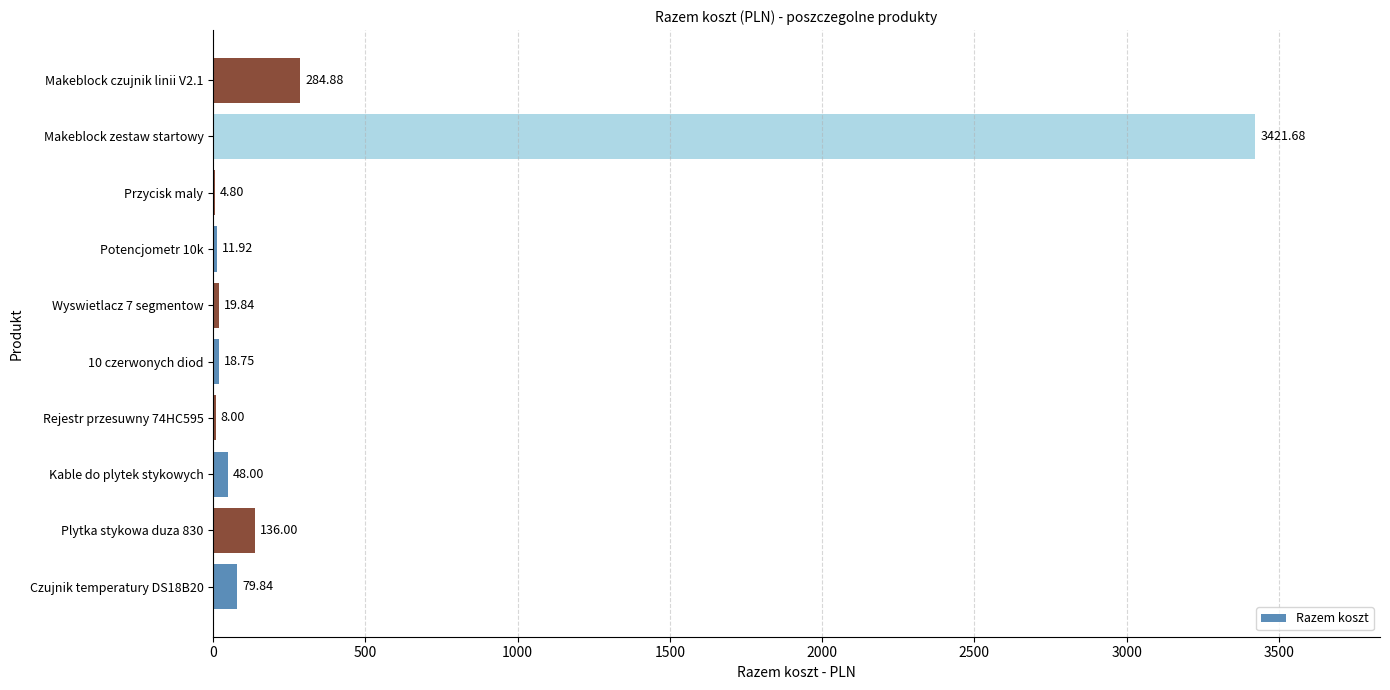

Where is the data nearest to the value 1713?

Makeblock czujnik linii V2.1